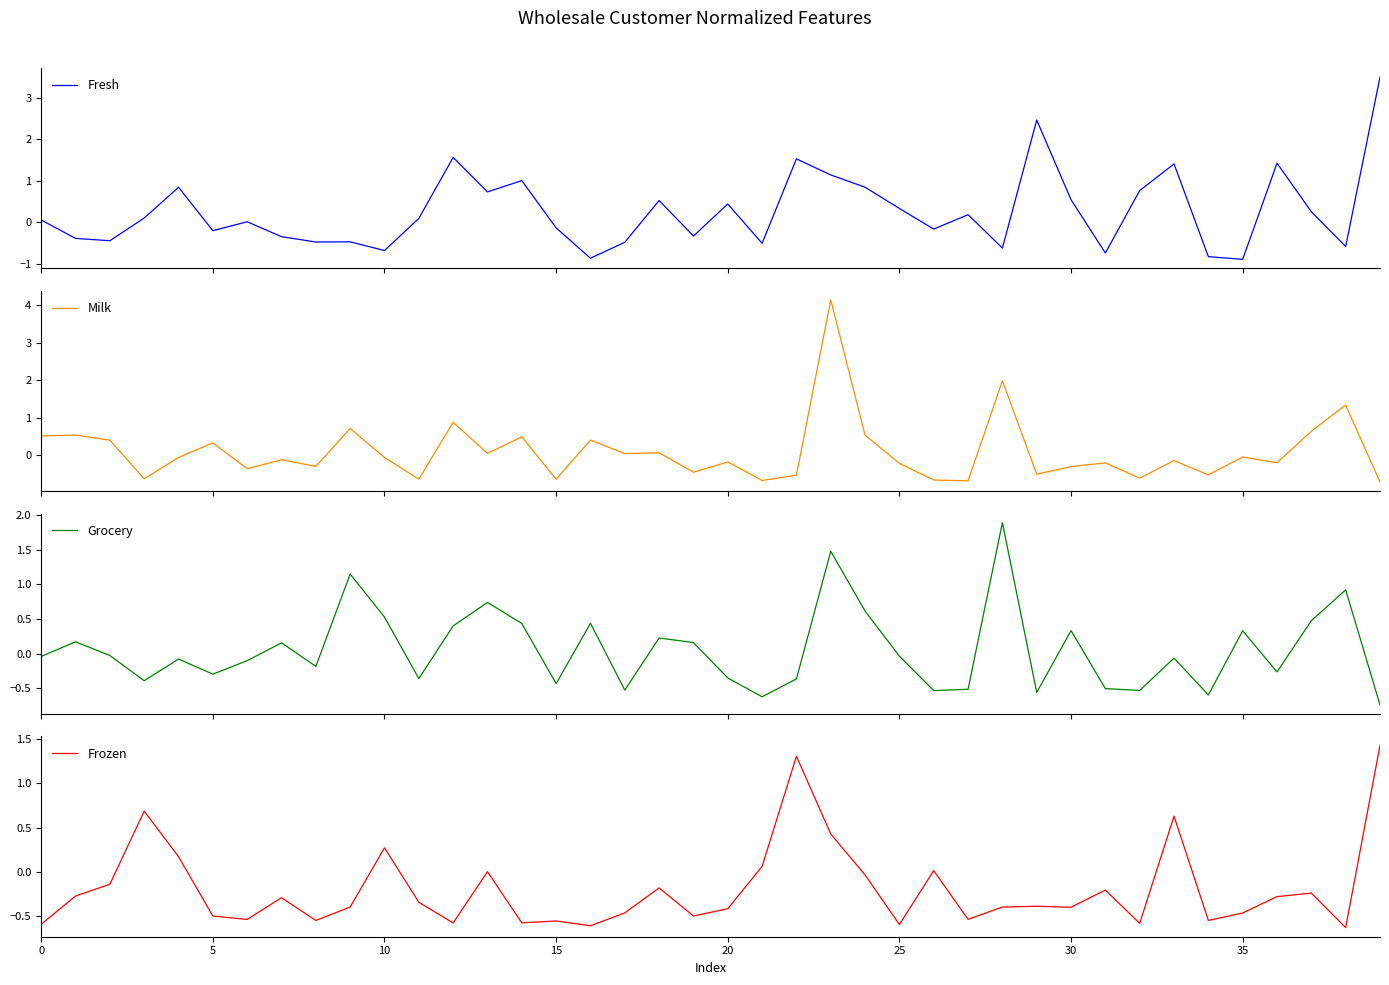

Rank the series at 13 from highest to lowest value.

Grocery, Fresh, Milk, Frozen